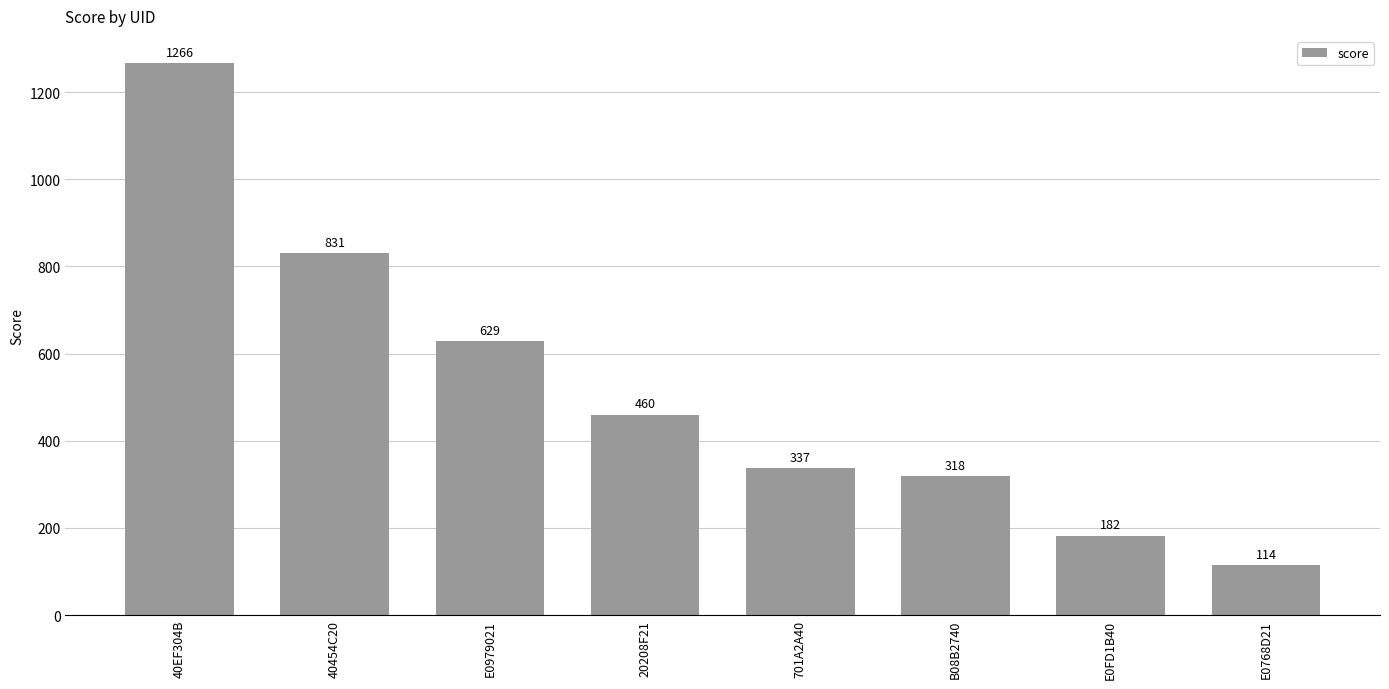

What is the value of the 7th bar from the left?

182